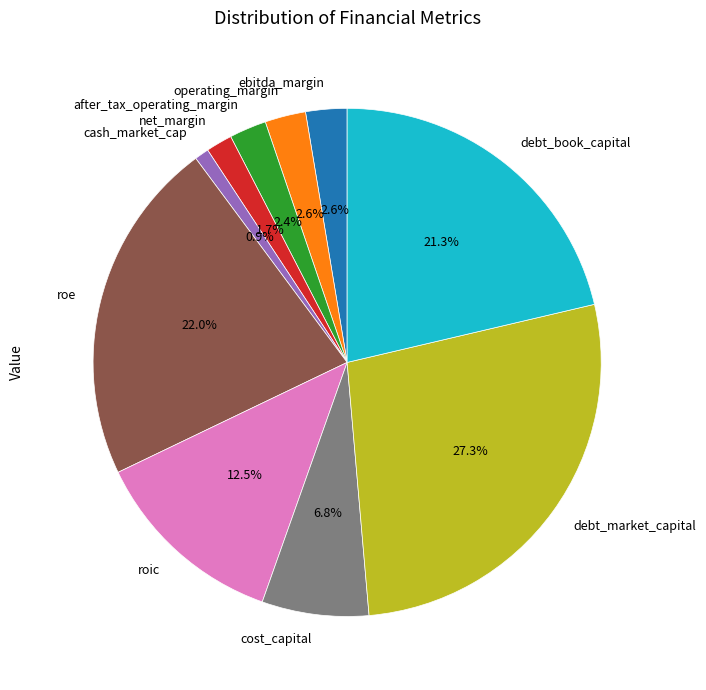

To the nearest percent, what percentage of the pie is after_tax_operating_margin?

2%